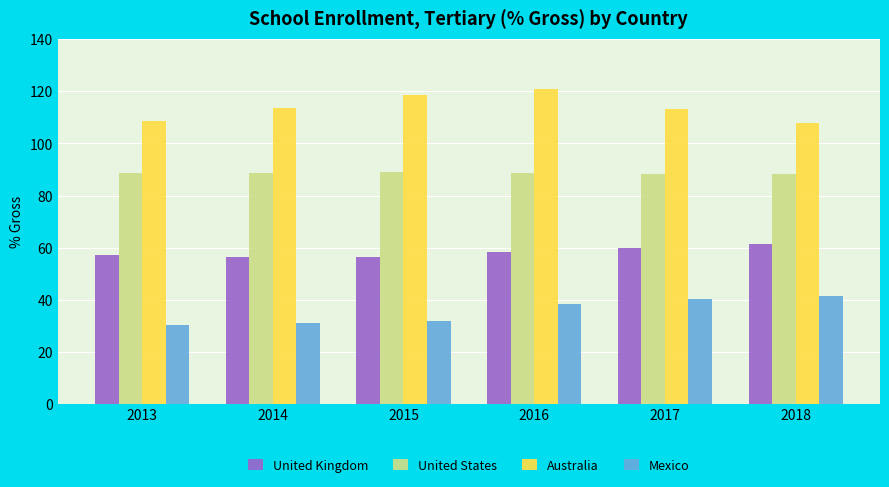

At which label does Australia reach its peak?

2016